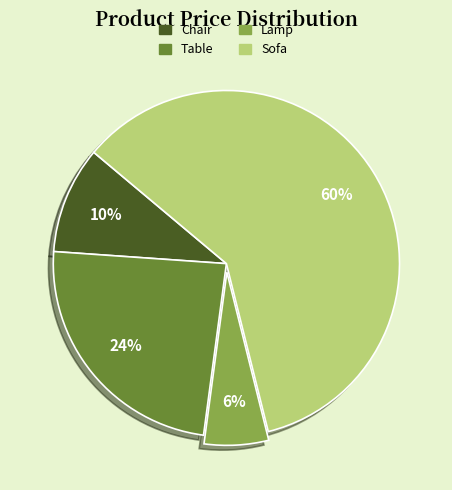

Rank the categories by value from highest to lowest.

Sofa, Table, Chair, Lamp